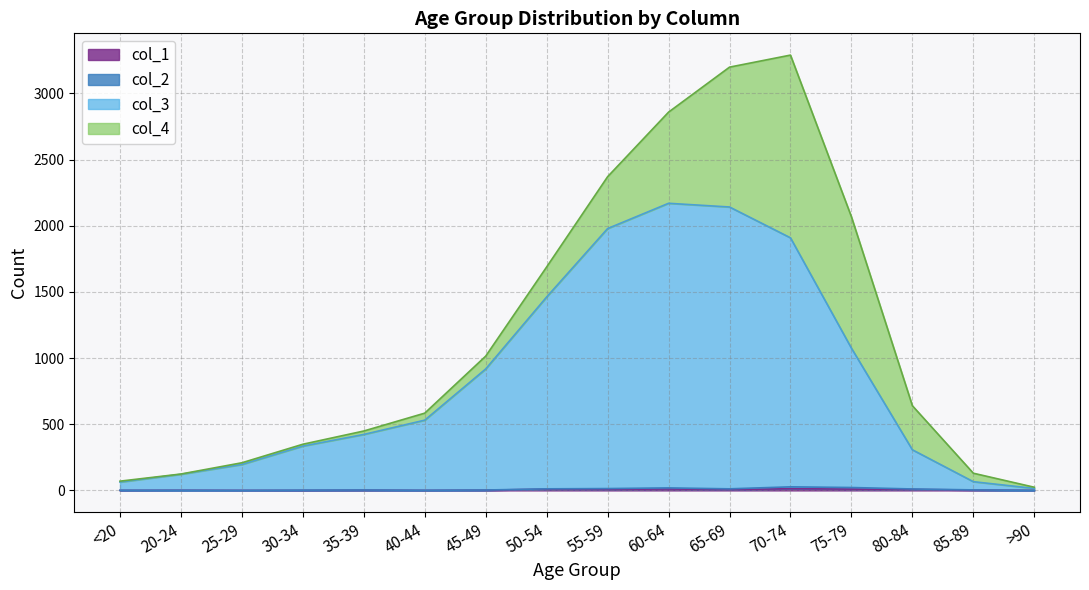

Is it true that col_1 equals 2 at 85-89?

False